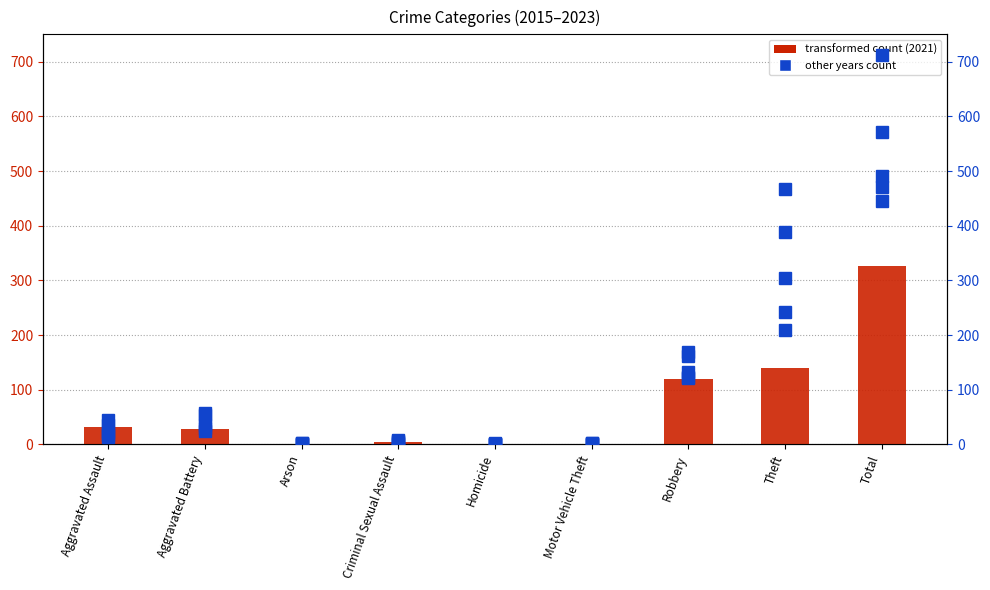

Which series has the largest range (max minus min)?

2020